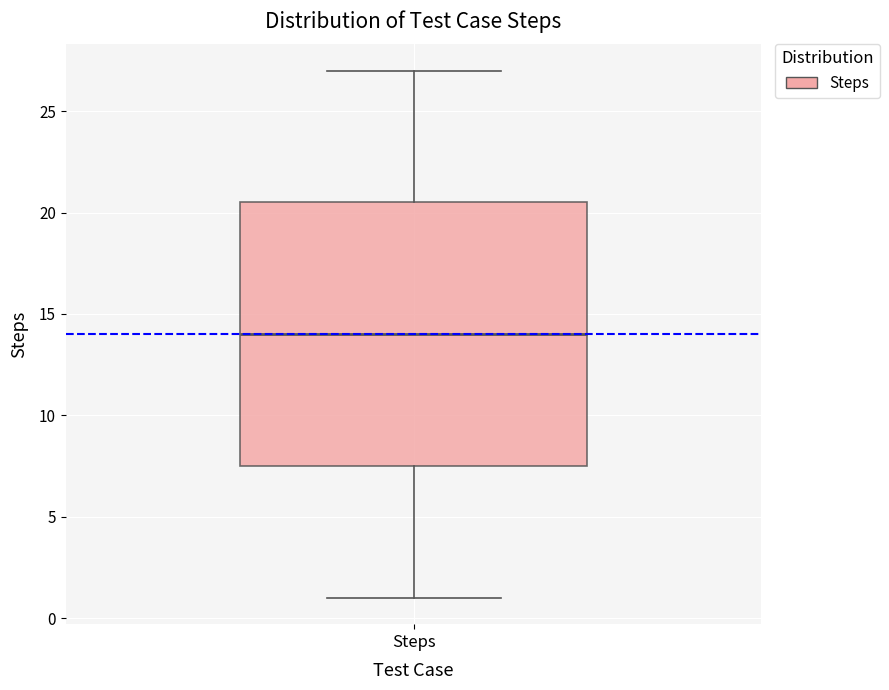

Read this box plot against the y-axis: the position of the median line, the range covered by the box, and the ends of both whiskers. The values are not printed on the chart, so give them approximately, as read against the axis.

median 14.0, box 7.5 to 20.5, whiskers 1.0 to 27.0